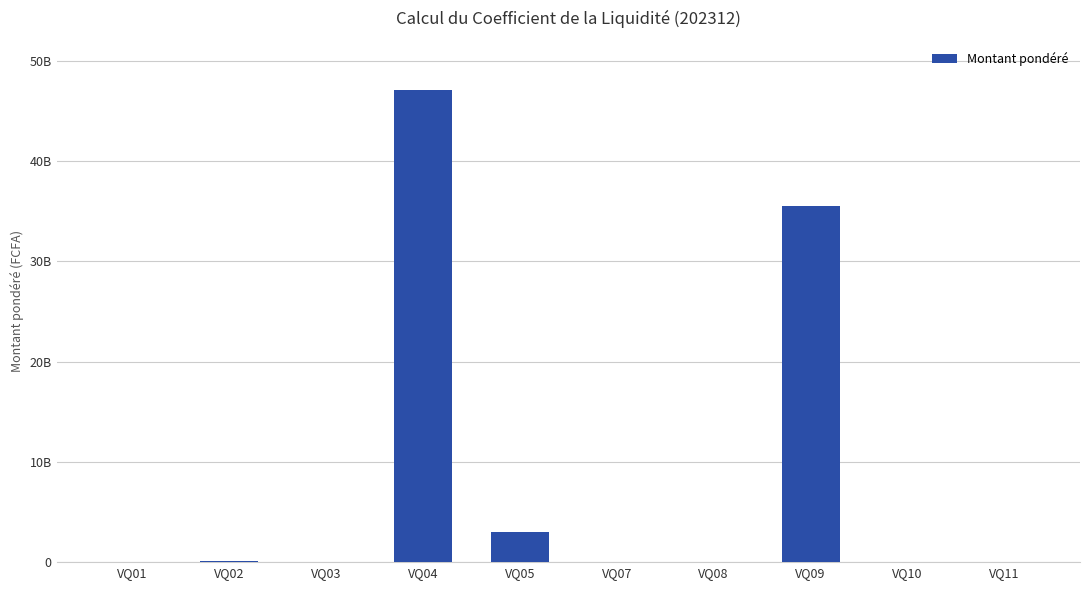

Which label corresponds to the smallest value in the chart?

VQ01